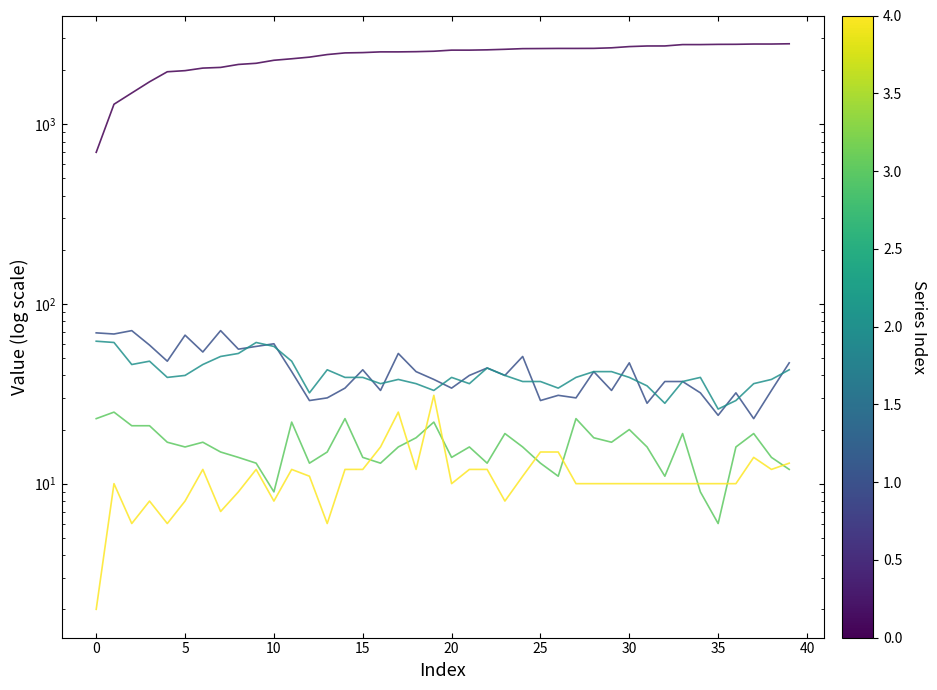

True or false: fage and cigs intersect in this chart.

False